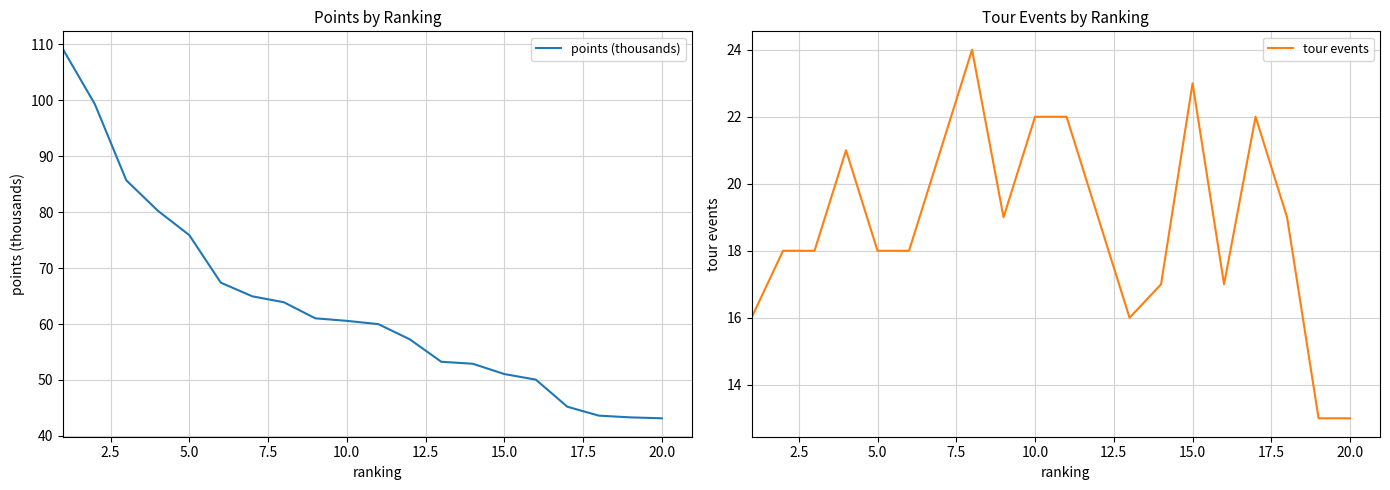

What is the lowest value of the tour events series?

13